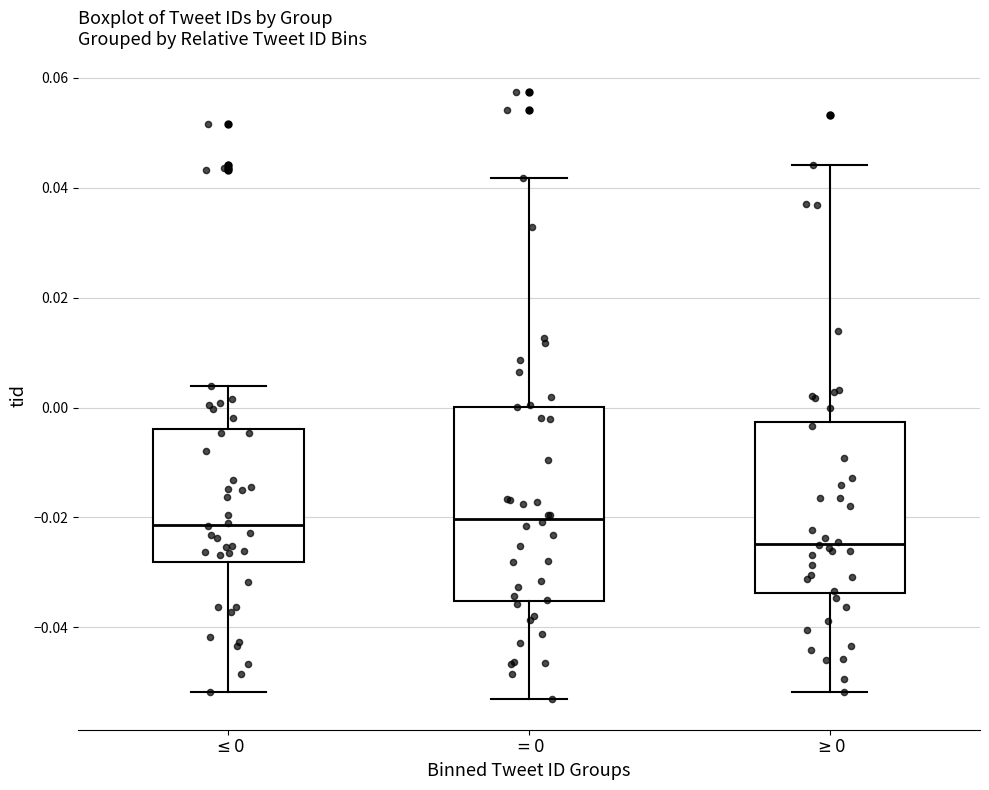

Which box's median line is the lowest?

$\geq 0$